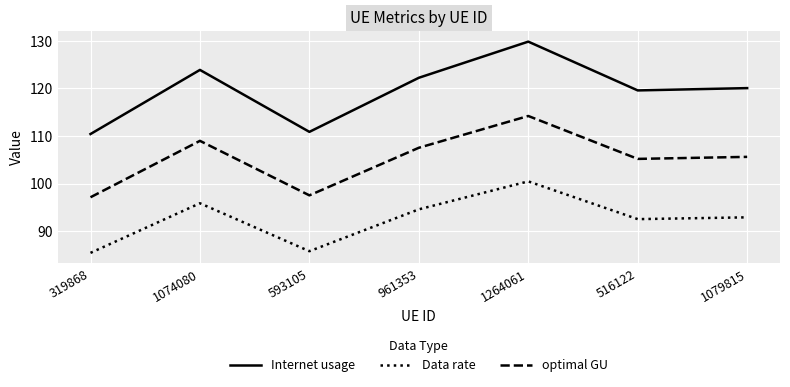

In Internet usage, how many points are lower than both neighbors (excluding endpoints)?

2